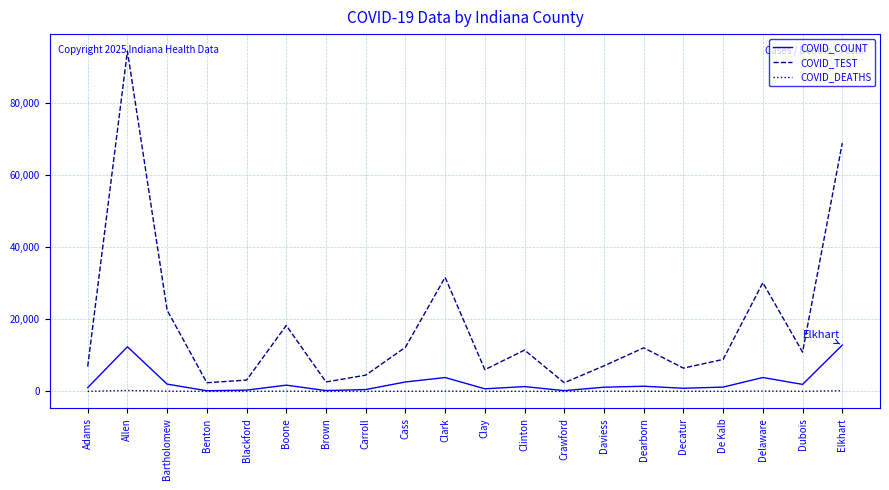

List the series in order of their peak value, lowest first.

COVID_DEATHS, COVID_COUNT, COVID_TEST